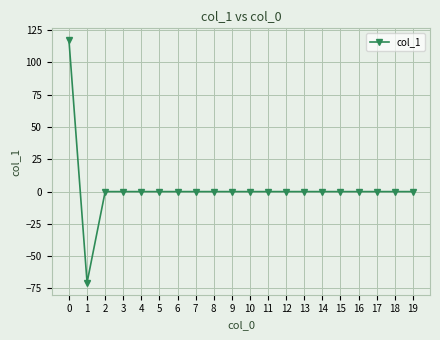

Count the number of data series in this chart.

1